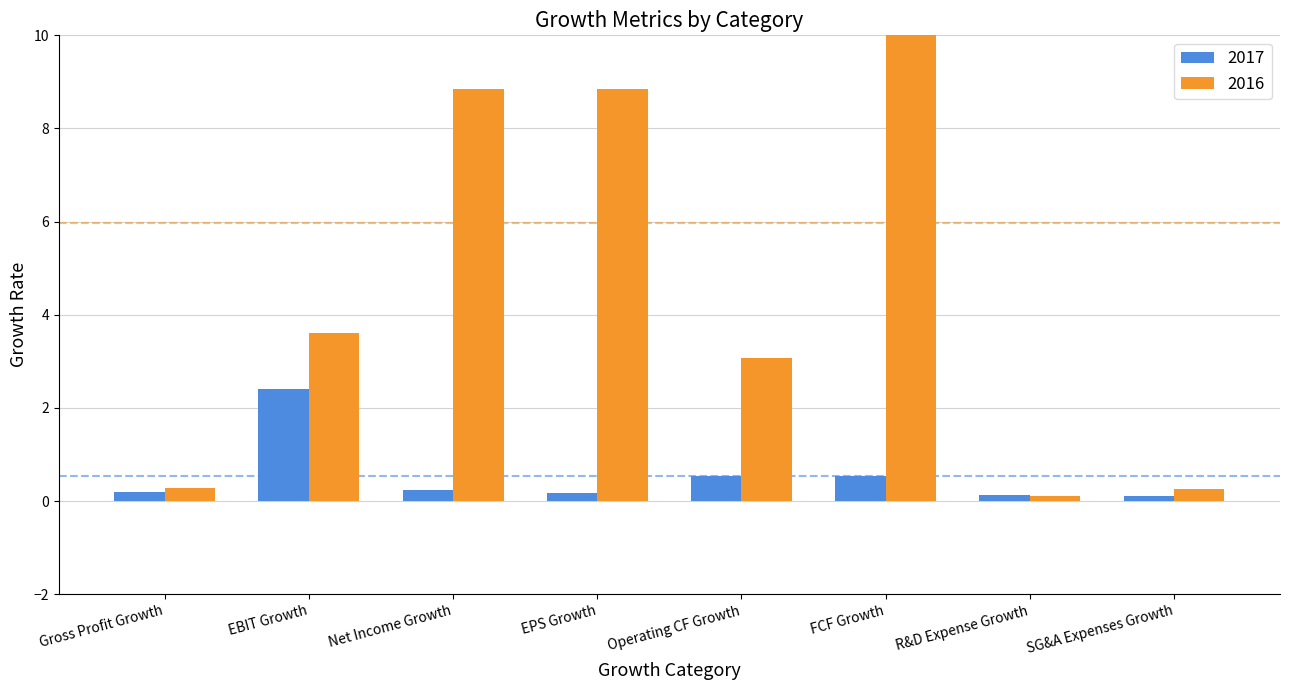

Which series changed the most between EBIT Growth and Net Income Growth?

2016